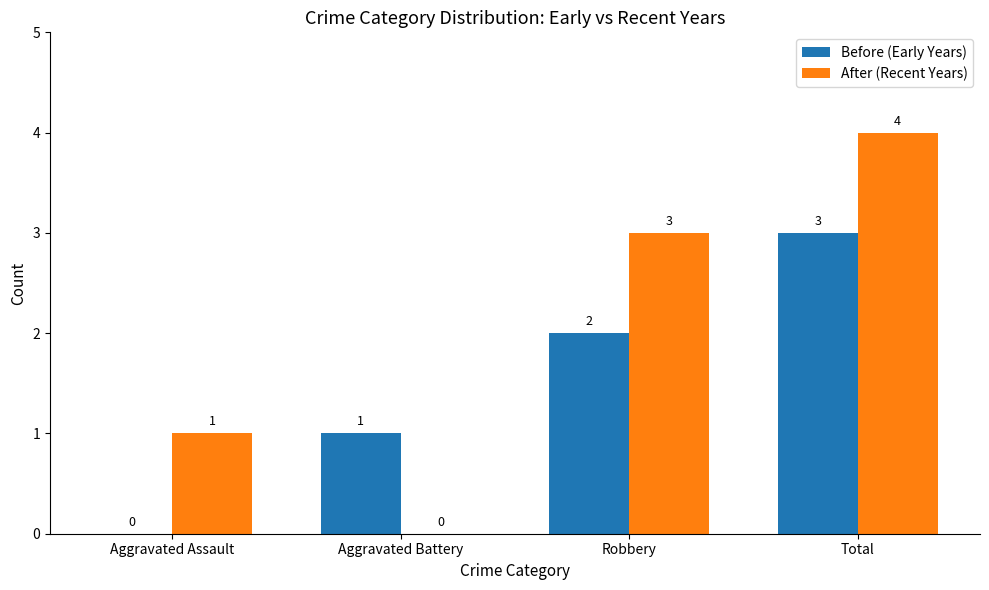

Which series has the largest total across all categories?

After (Recent Years)